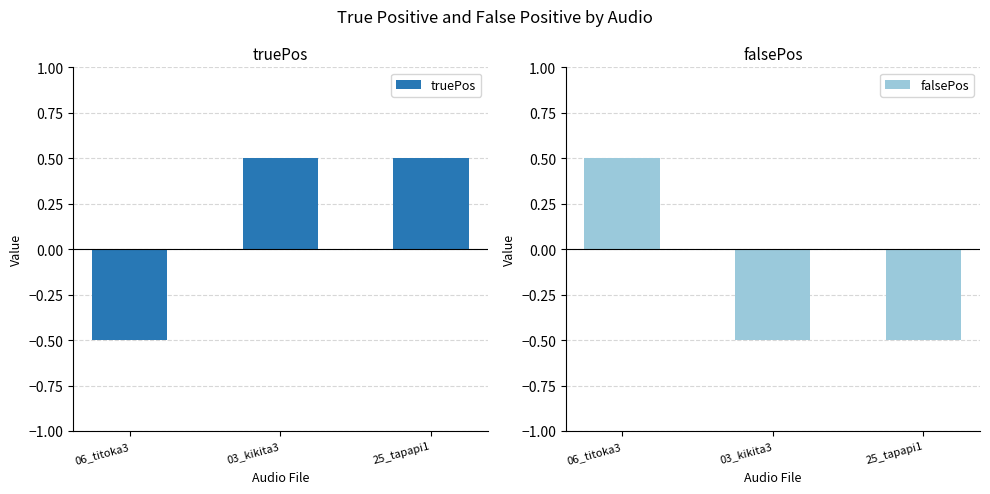

Reading left to right, list all the values displayed in this chart.

truePos: 06_titoka3=-0.5	03_kikita3=0.5	25_tapapi1=0.5
falsePos: 06_titoka3=0.5	03_kikita3=-0.5	25_tapapi1=-0.5